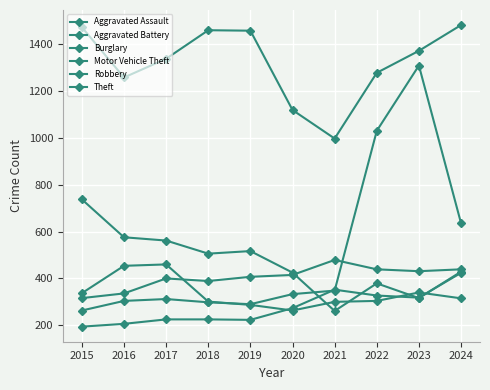

How many lines are shown in the chart?

6